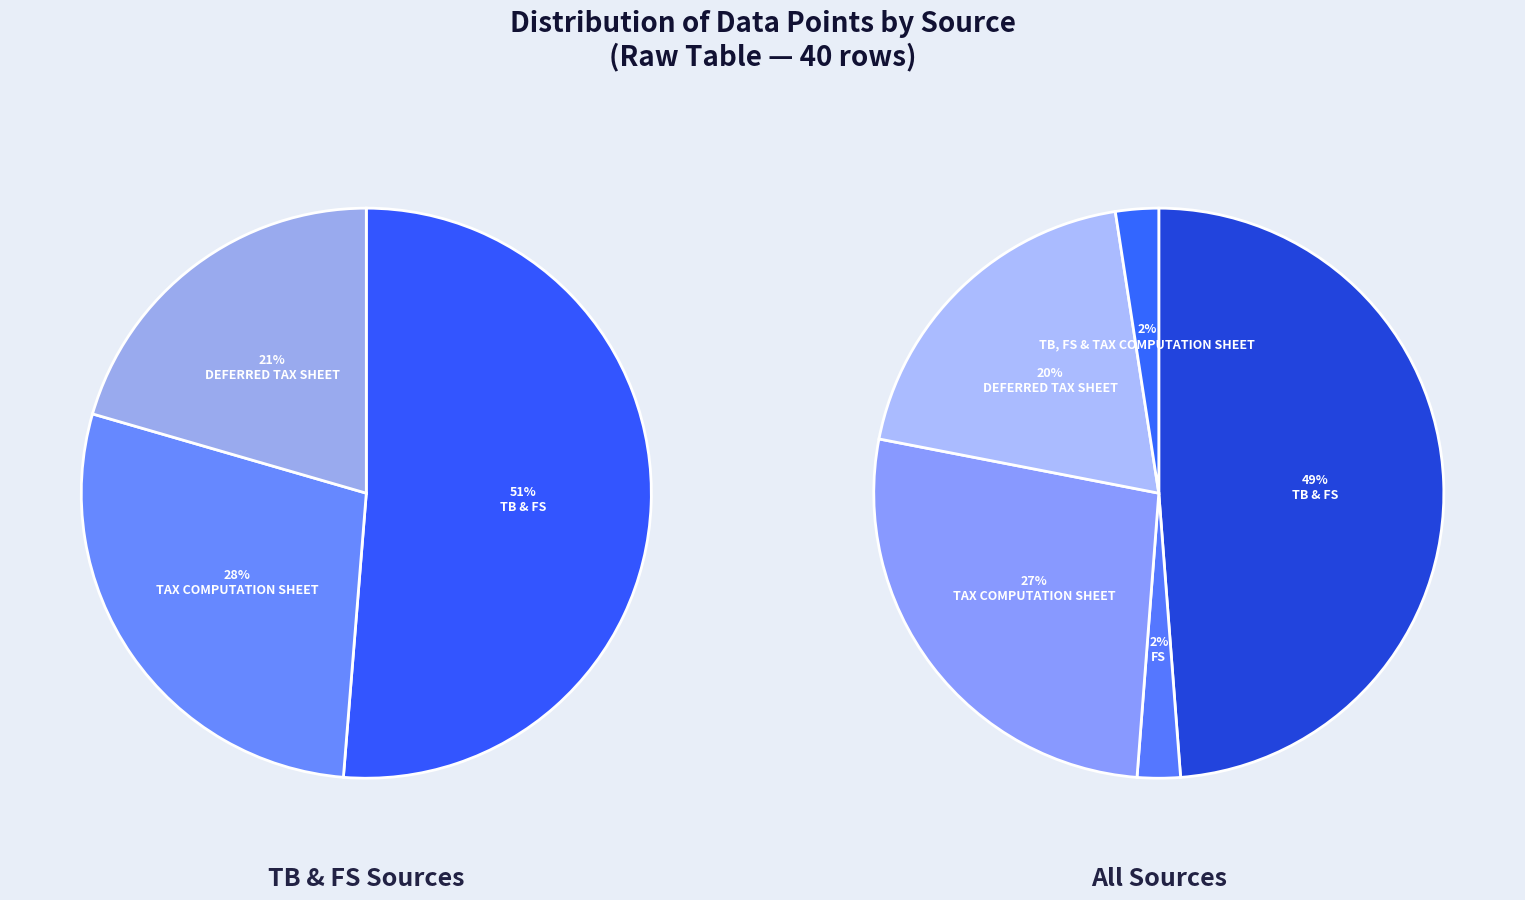

Rank the categories by value from highest to lowest.

TB & FS, Tax Computation Sheet, Deferred Tax Sheet, FS, TB, FS & Tax Computation Sheet